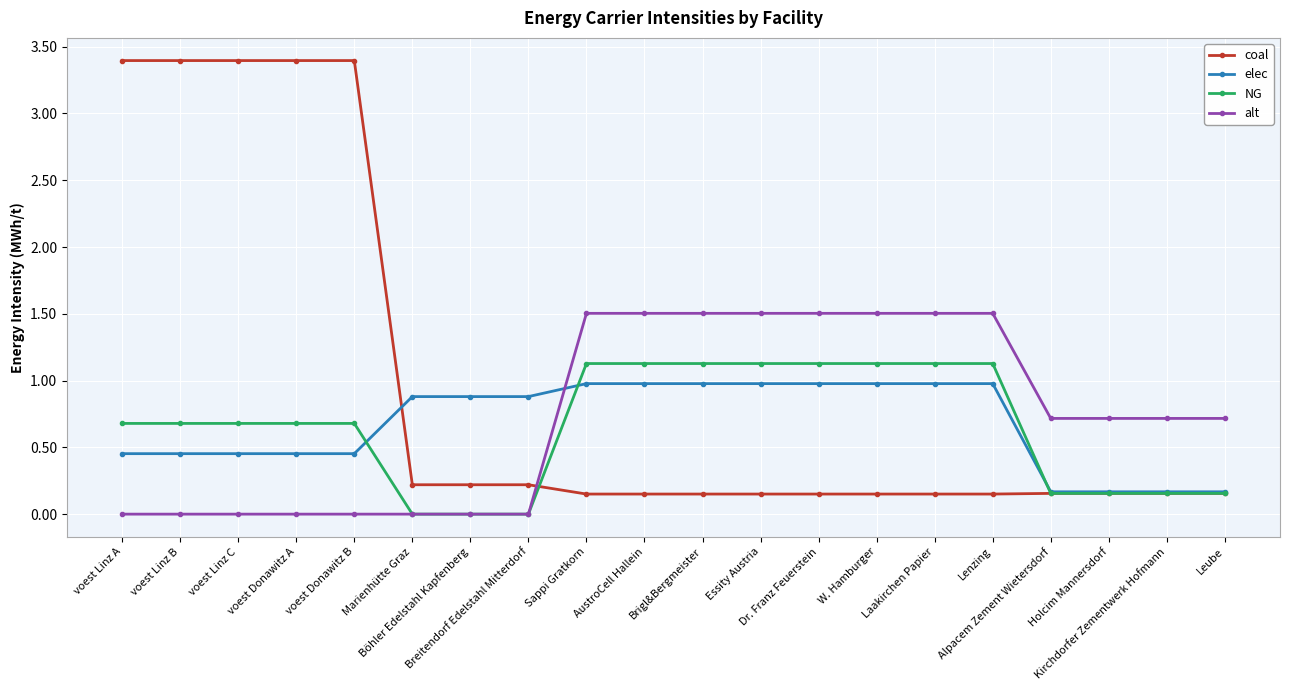

What position from the left is voest Linz A?

1